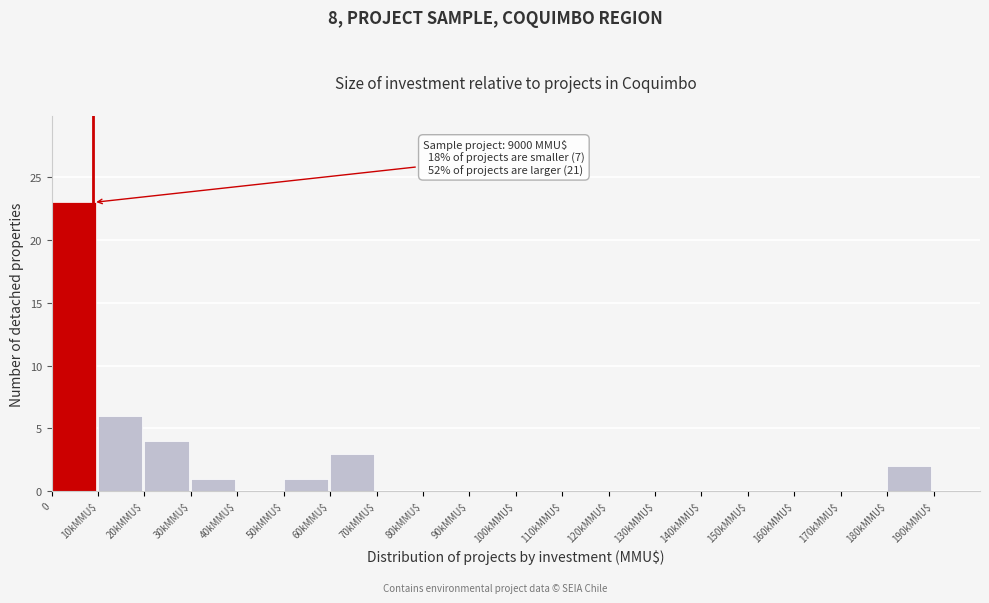

What is the greatest value displayed?

23